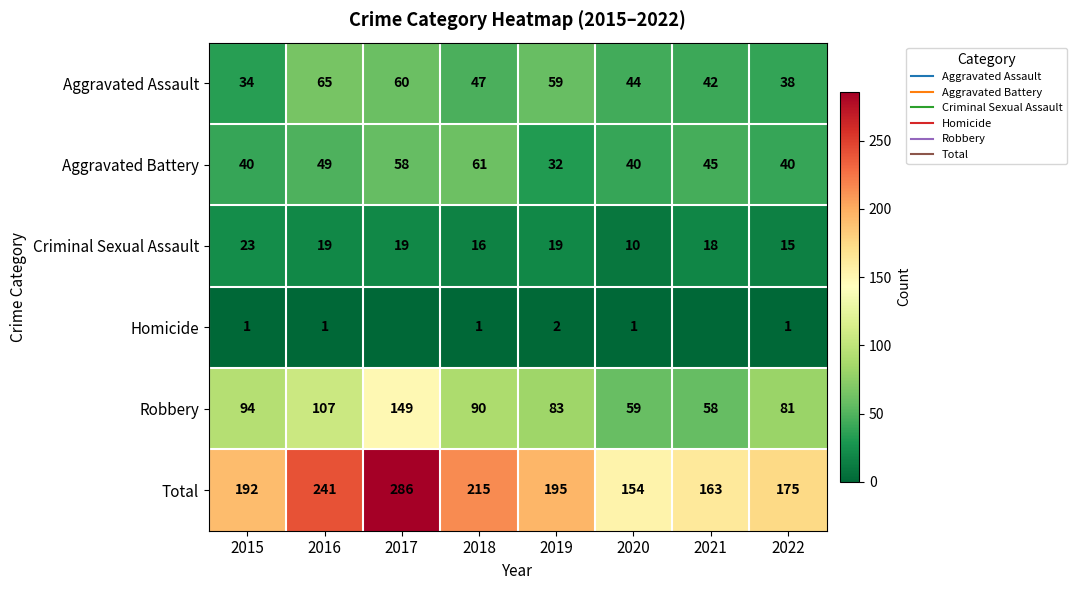

What value does the Aggravated Battery series have at 2016, to the nearest 10?

50